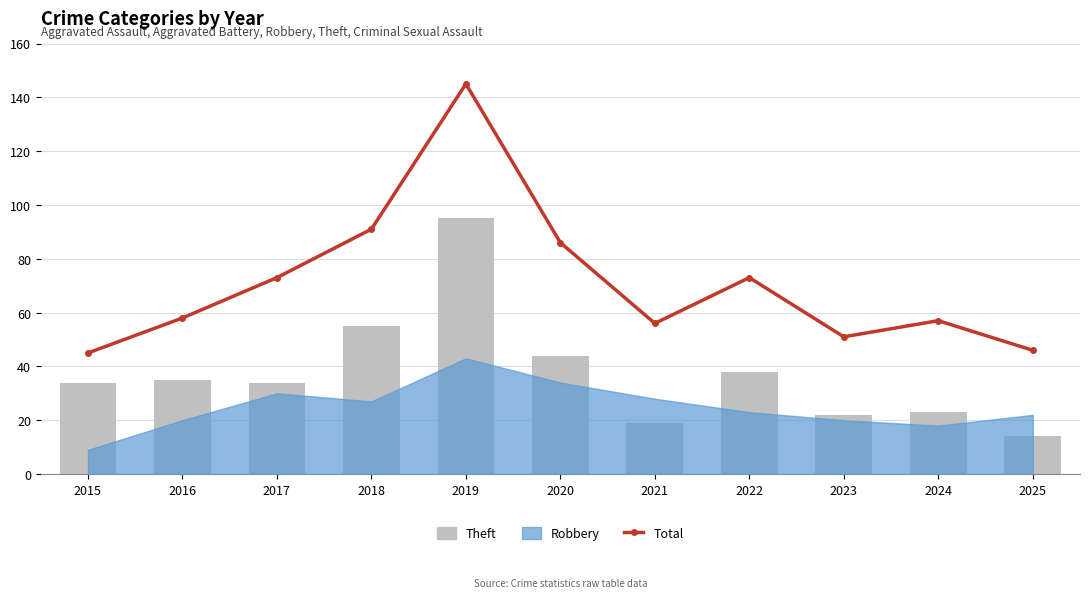

The Theft series shows 39 at 2023. True or false?

False